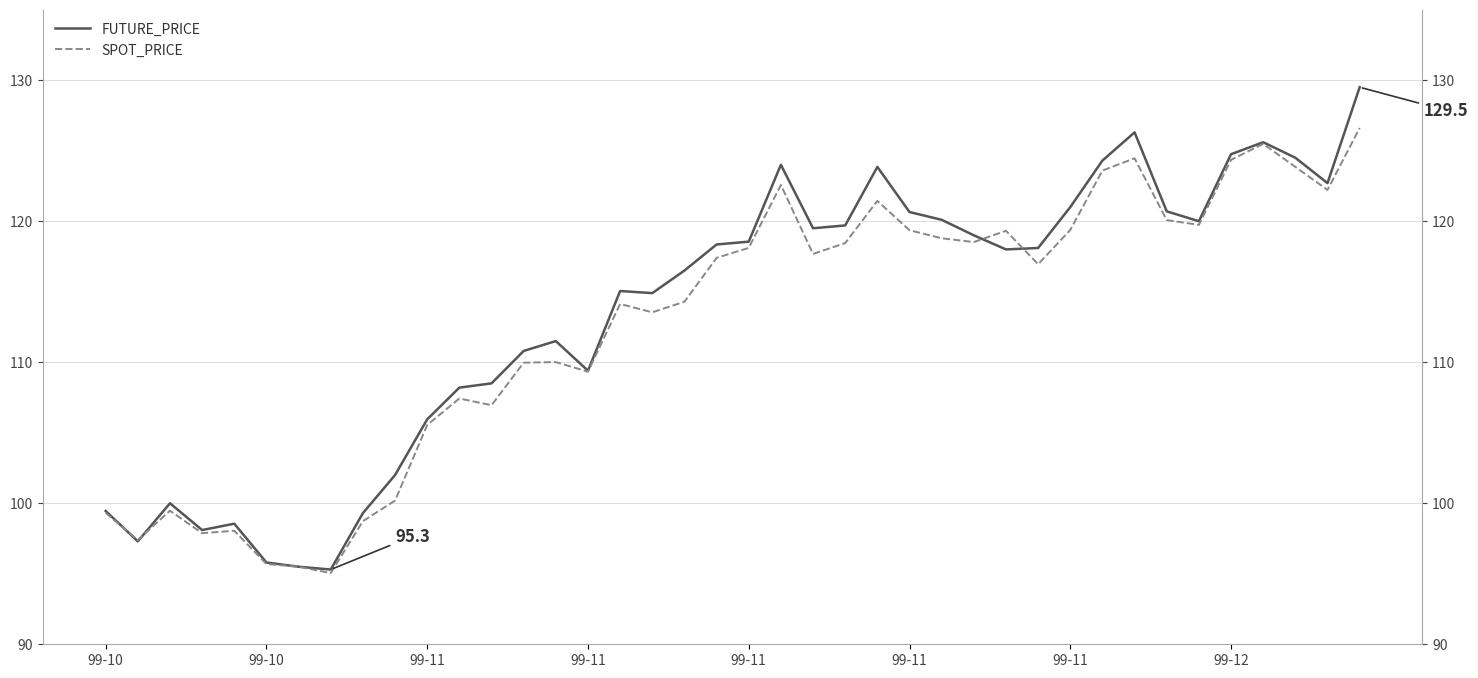

What is the approximate value of SPOT_PRICE at 36?

125.5